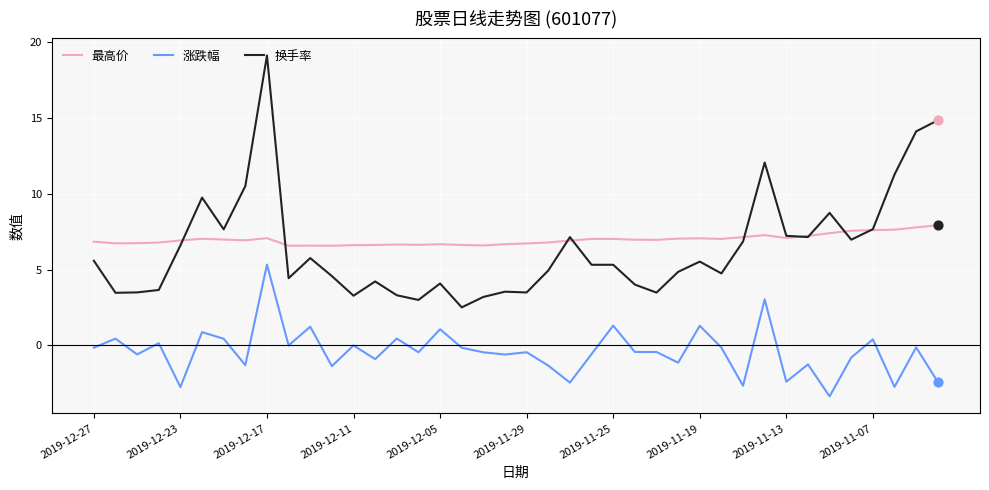

Which series has the largest range (max minus min)?

换手率